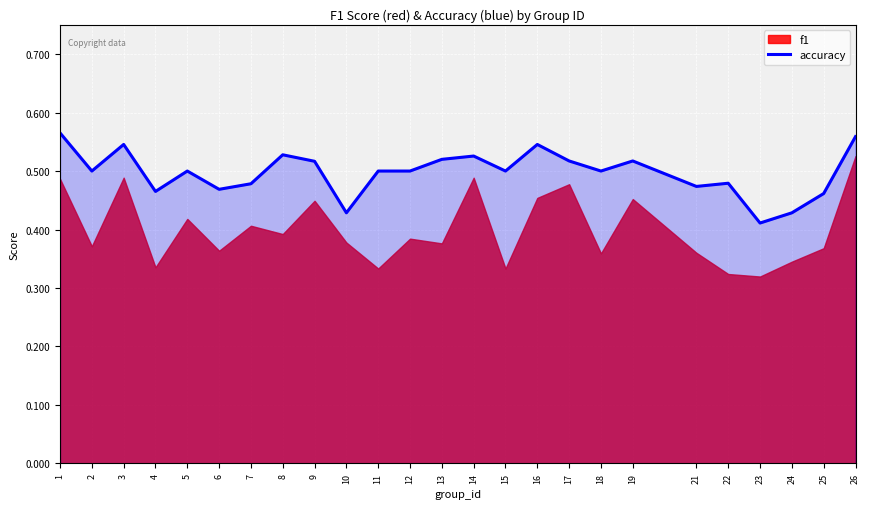

Reading right to left, what are all the values shown in this chart?

26=0.6	25=0.5	24=0.4	23=0.4	22=0.5	21=0.5	19=0.5	18=0.5	17=0.5	16=0.5	15=0.5	14=0.5	13=0.5	12=0.5	11=0.5	10=0.4	9=0.5	8=0.5	7=0.5	6=0.5	5=0.5	4=0.5	3=0.5	2=0.5	1=0.6